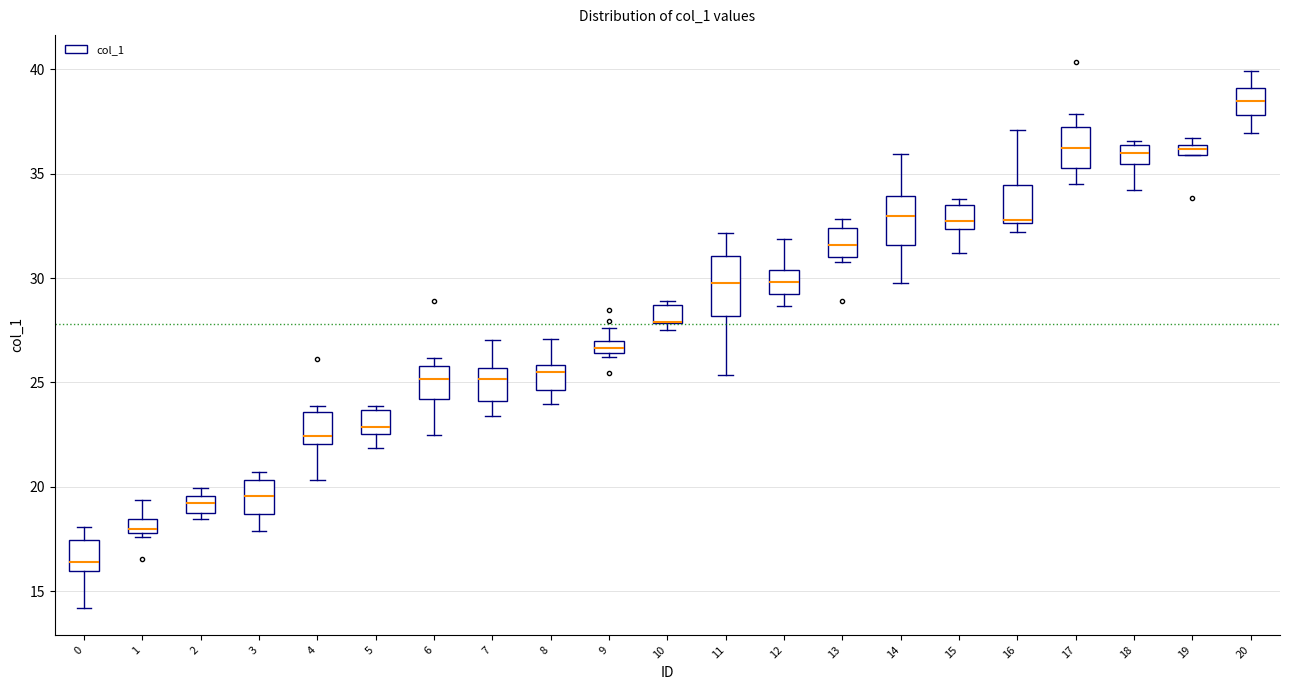

Where does the upper whisker of the box at x = 14 end on the y-axis? The values are not printed on the chart, so give them approximately, as read against the axis.

36.0